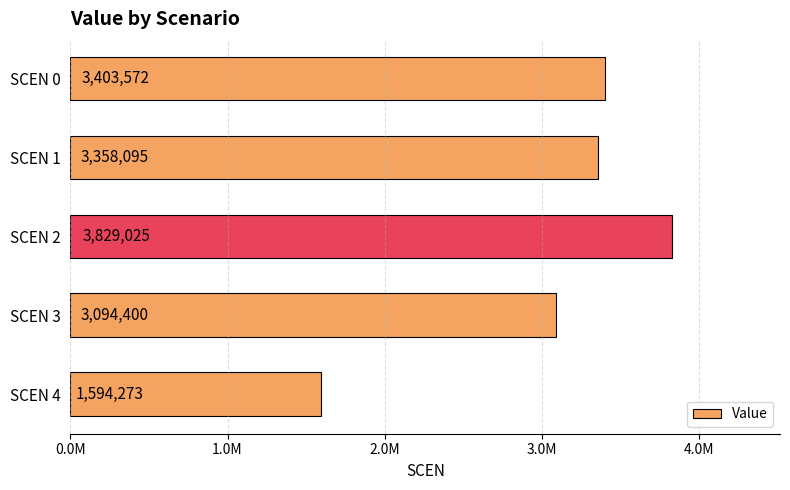

Does the chart contain stacked bars?

No